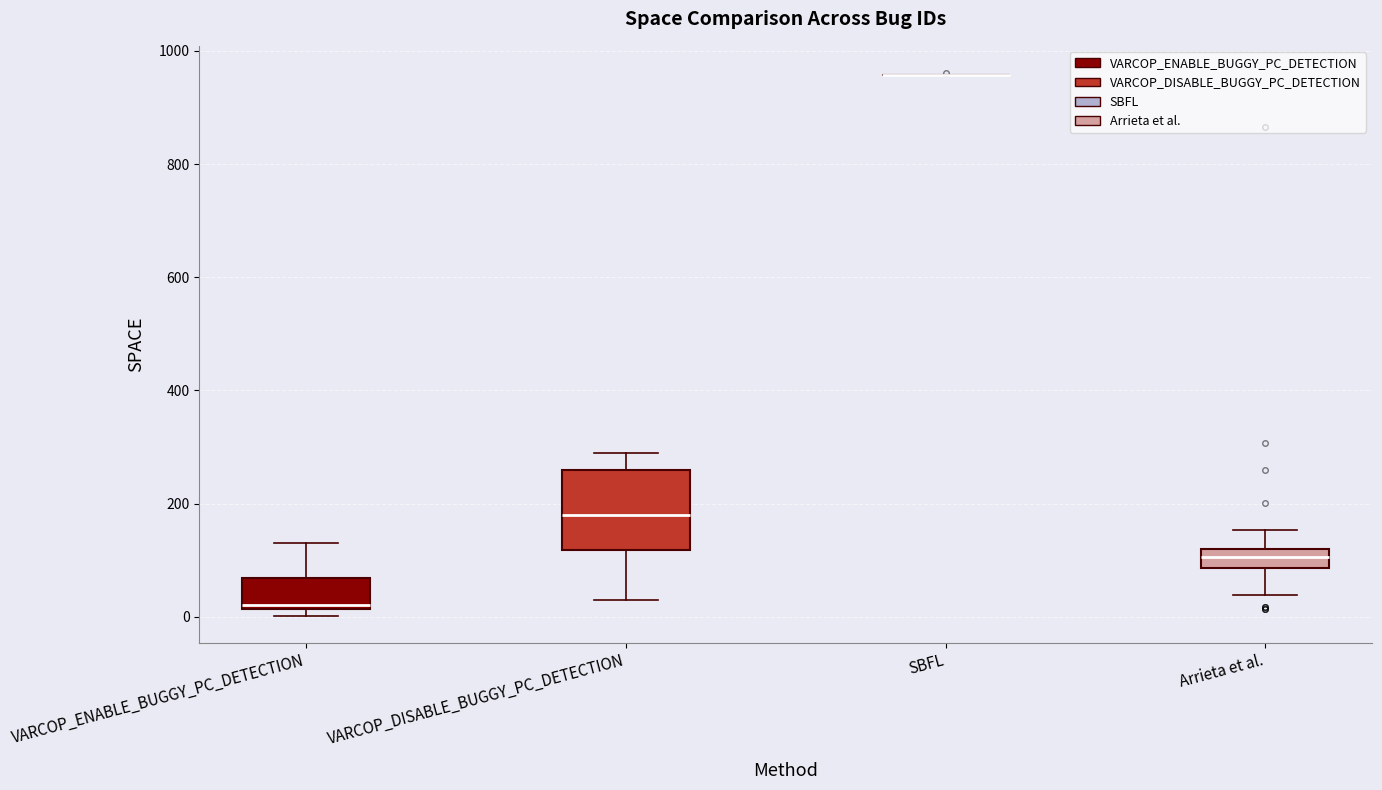

Reading left to right, transcribe this box plot: for each box, give where its median line is, the range the box spans, and where its two whiskers end, as read against the y-axis. The values are not printed on the chart, so give them approximately, as read against the axis.

VARCOP_ENABLE_BUGGY_PC_DETECTION: median 20, box 20 to 60, whiskers 0 to 140
VARCOP_DISABLE_BUGGY_PC_DETECTION: median 180, box 120 to 260, whiskers 20 to 280
SBFL: box collapsed to a line at 960, whiskers 960 to 960
Arrieta et al.: median 100, box 80 to 120, whiskers 40 to 160